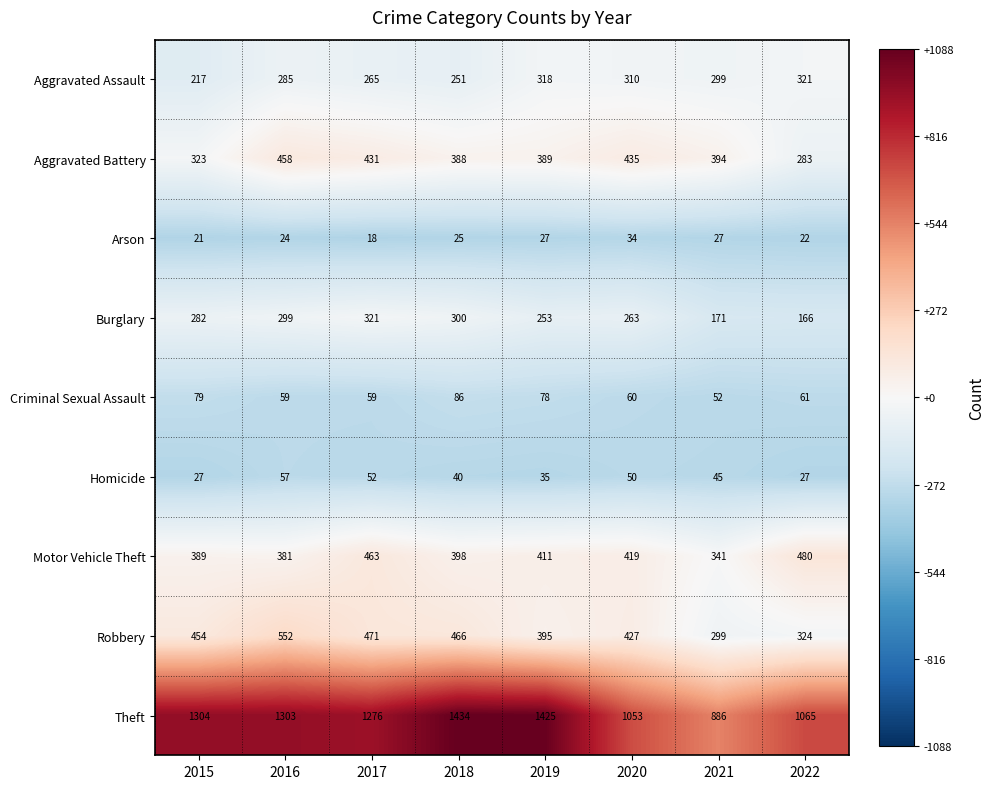

List the labels in order of Theft value, largest first.

2018, 2019, 2015, 2016, 2017, 2022, 2020, 2021